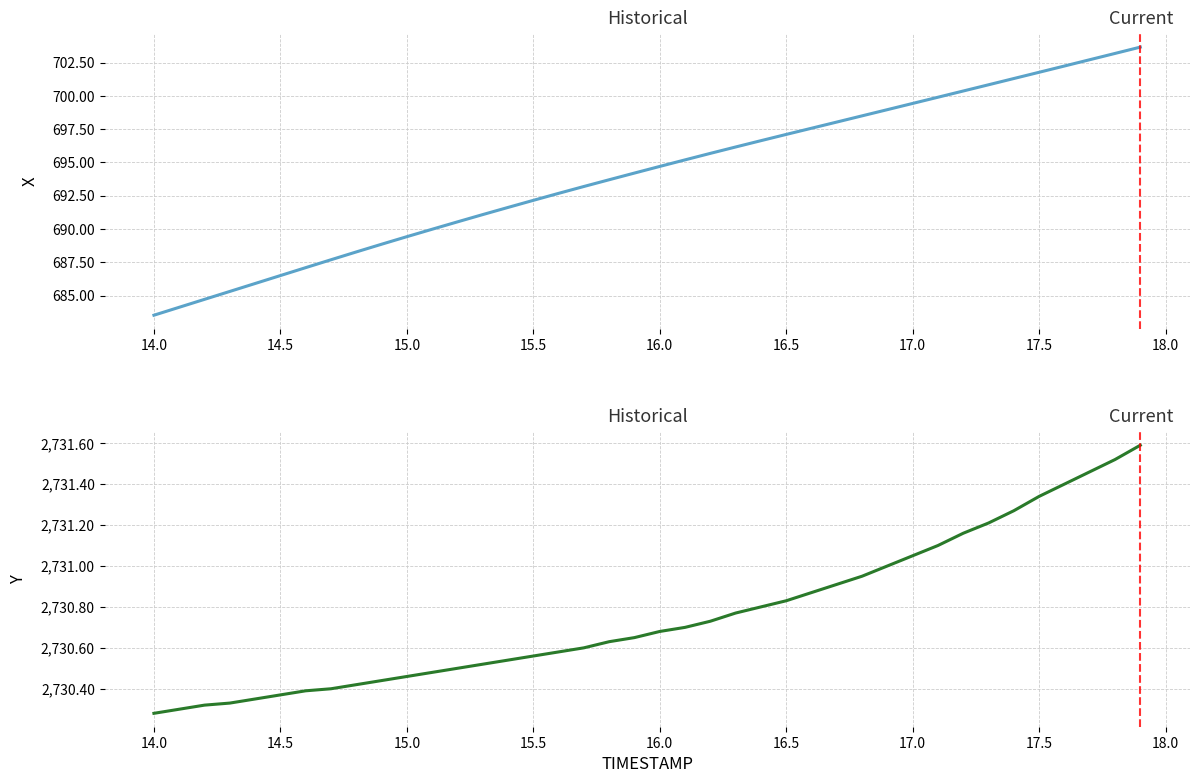

Rank the series by their average value, from highest to lowest.

Y, X